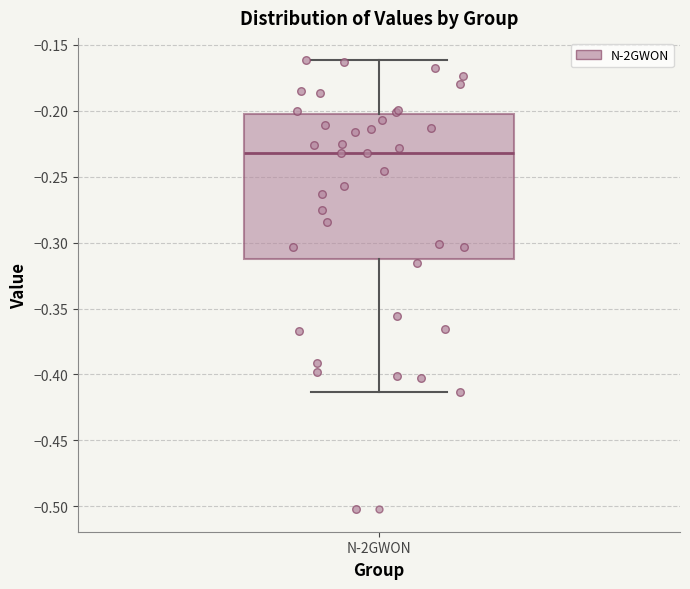

Transcribe this box plot: give where the median line is, the range the box spans, and where the two whiskers end, as read against the y-axis. The values are not printed on the chart, so give them approximately, as read against the axis.

median -0.230, box -0.310 to -0.200, whiskers -0.415 to -0.160